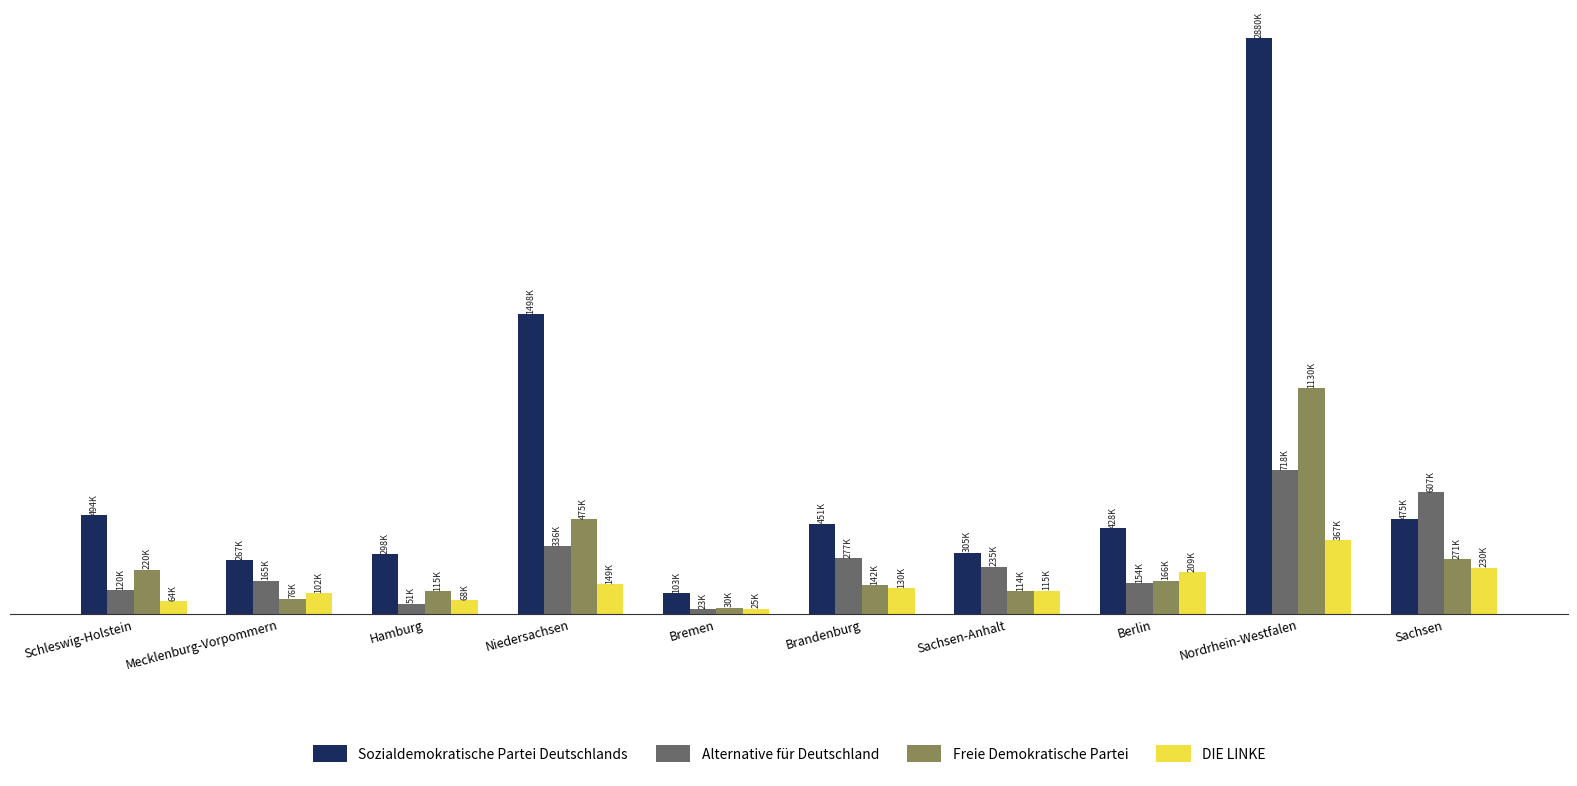

Which label corresponds to the largest value in the chart?

Nordrhein-Westfalen